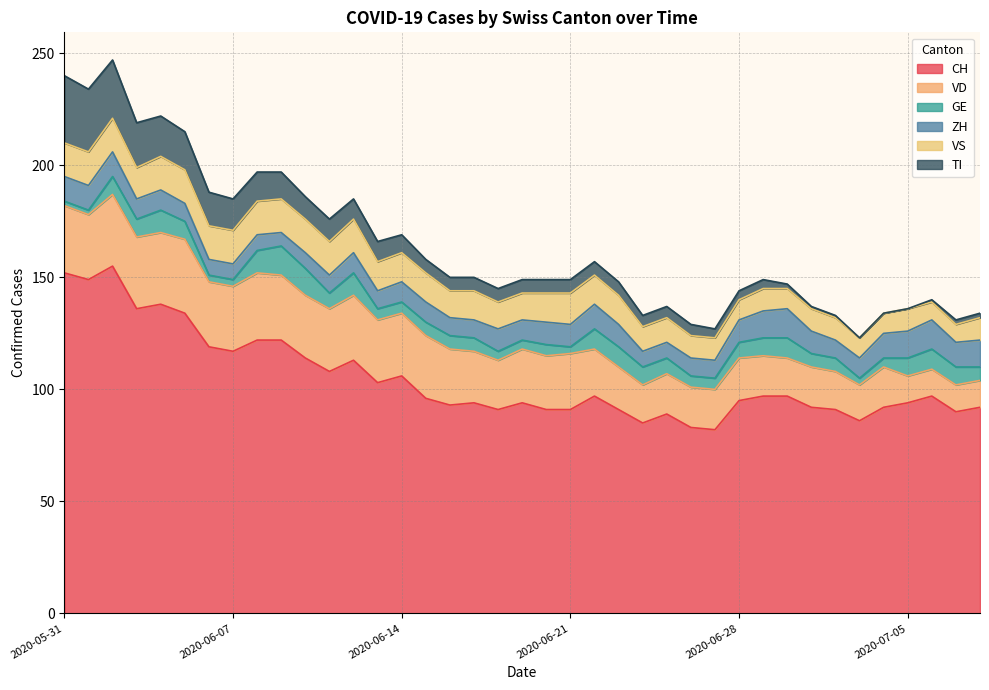

Rank the categories by TI value from highest to lowest.

2020-05-31, 2020-06-01, 2020-06-02, 2020-06-03, 2020-06-04, 2020-06-05, 2020-06-06, 2020-06-07, 2020-06-08, 2020-06-09, 2020-06-10, 2020-06-11, 2020-06-12, 2020-06-13, 2020-06-14, 2020-06-15, 2020-06-16, 2020-06-17, 2020-06-18, 2020-06-19, 2020-06-20, 2020-06-21, 2020-06-22, 2020-06-23, 2020-06-24, 2020-06-25, 2020-06-26, 2020-06-27, 2020-06-28, 2020-06-29, 2020-06-30, 2020-07-07, 2020-07-08, 2020-07-01, 2020-07-02, 2020-07-06, 2020-07-03, 2020-07-04, 2020-07-05